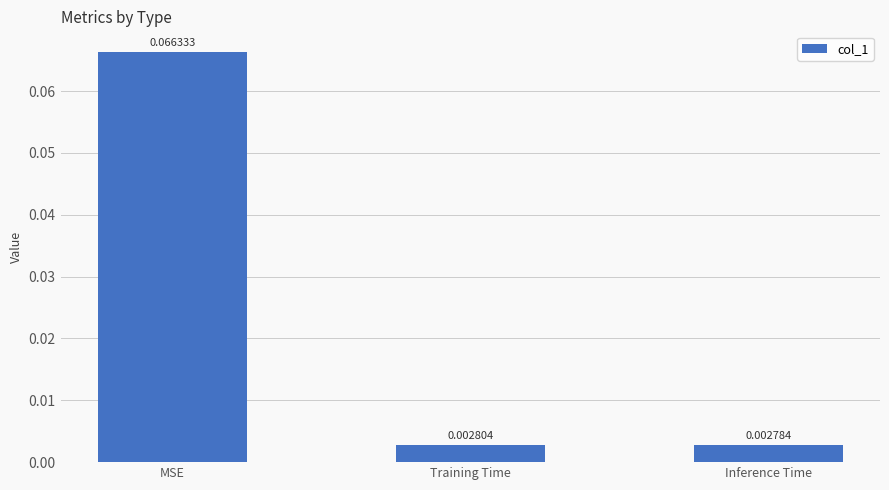

Is it true that the value at MSE is 0.0?

False